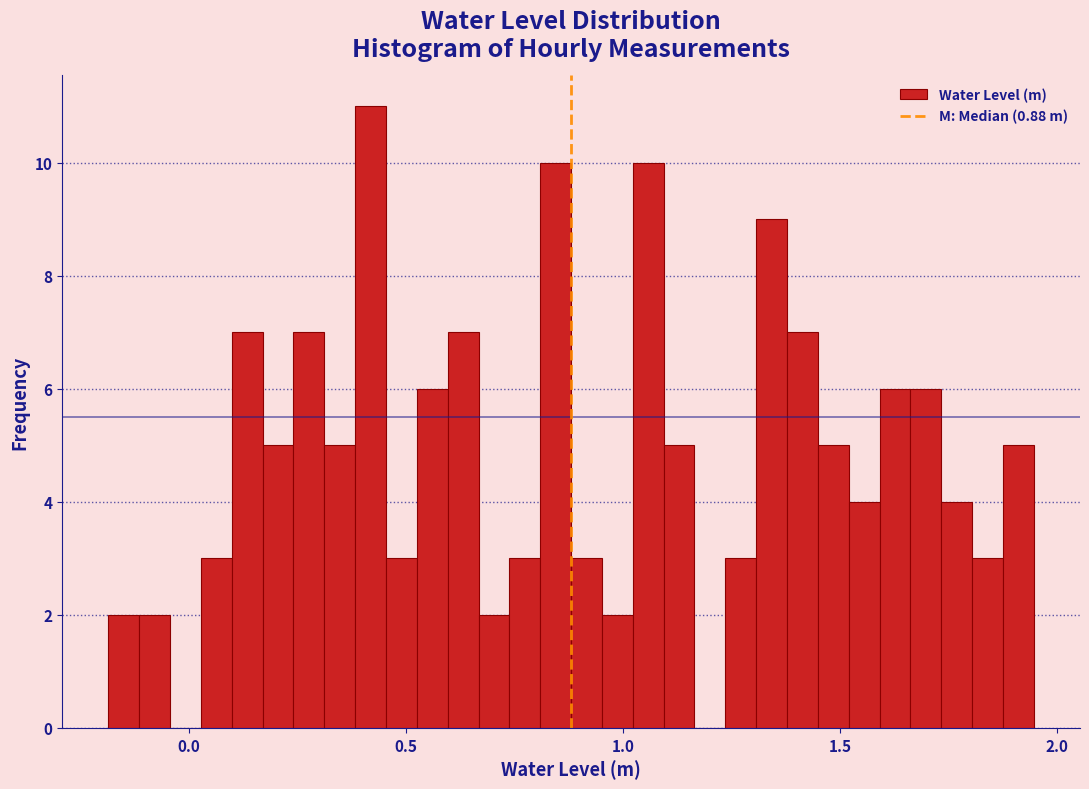

Read against the x-axis, roughly where is the centre of the tallest bar?

0.40